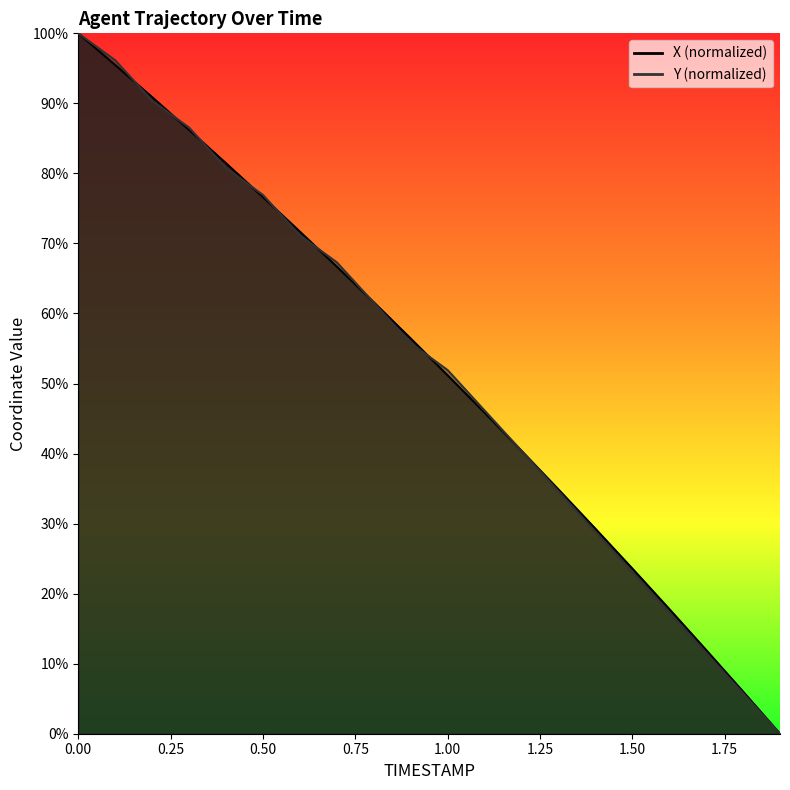

What is the total value across all series at 1.0?

103.1